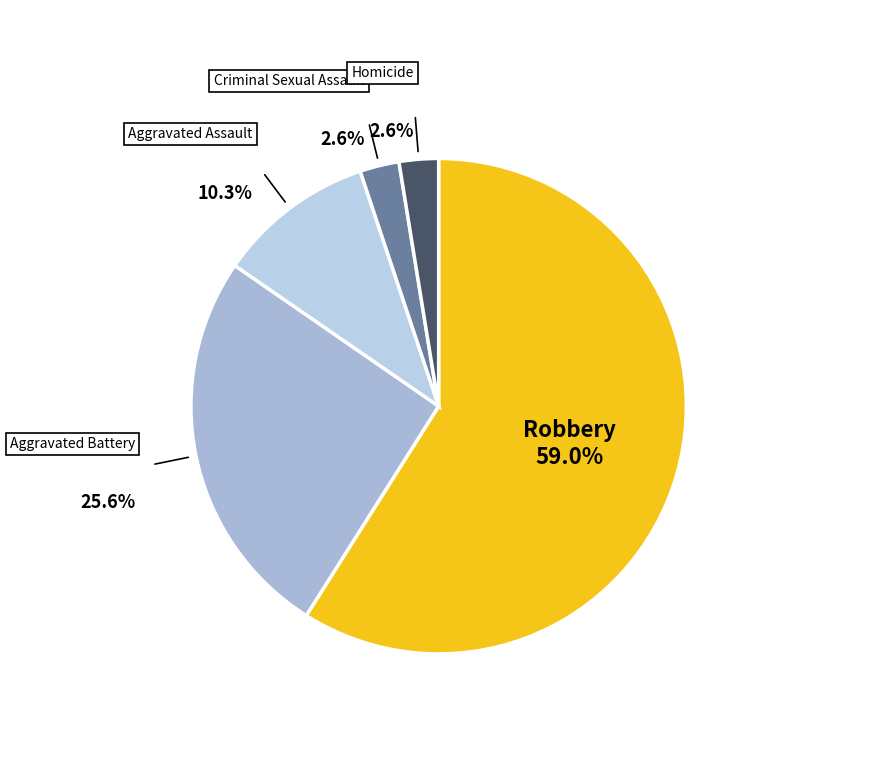

Approximately how many times larger is the value at Aggravated Battery compared to Aggravated Assault?

2.5